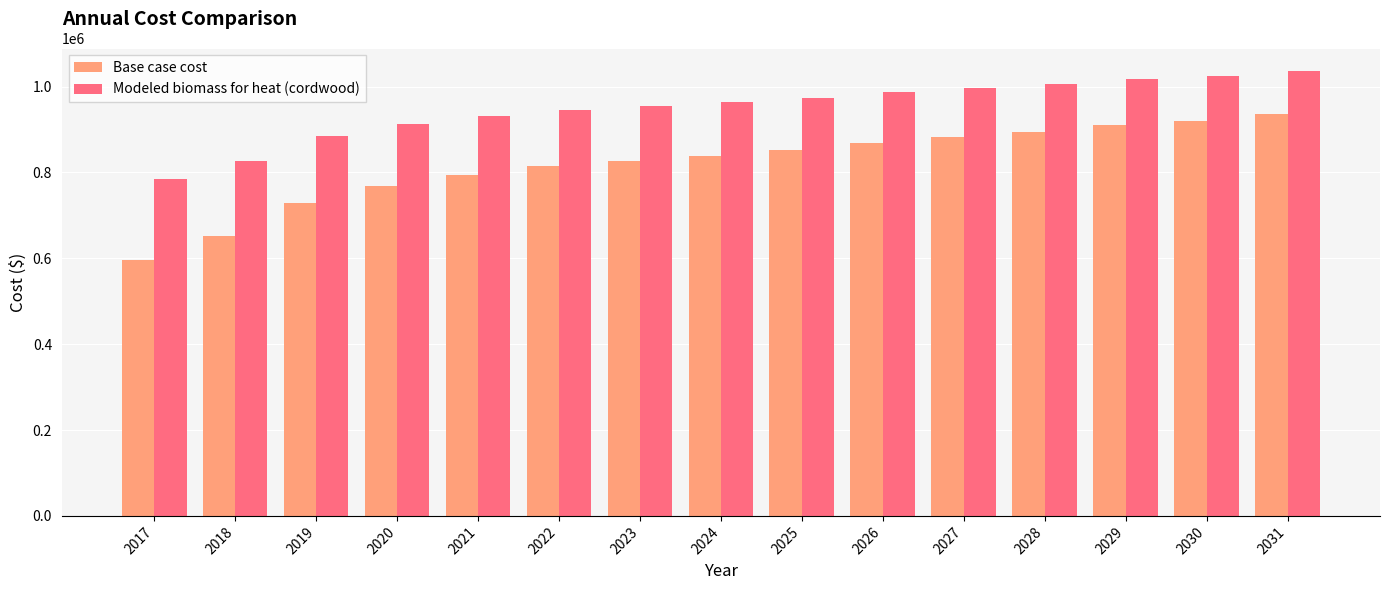

What value does the Modeled biomass for heat (cordwood) series have at 2028?

1006360.5